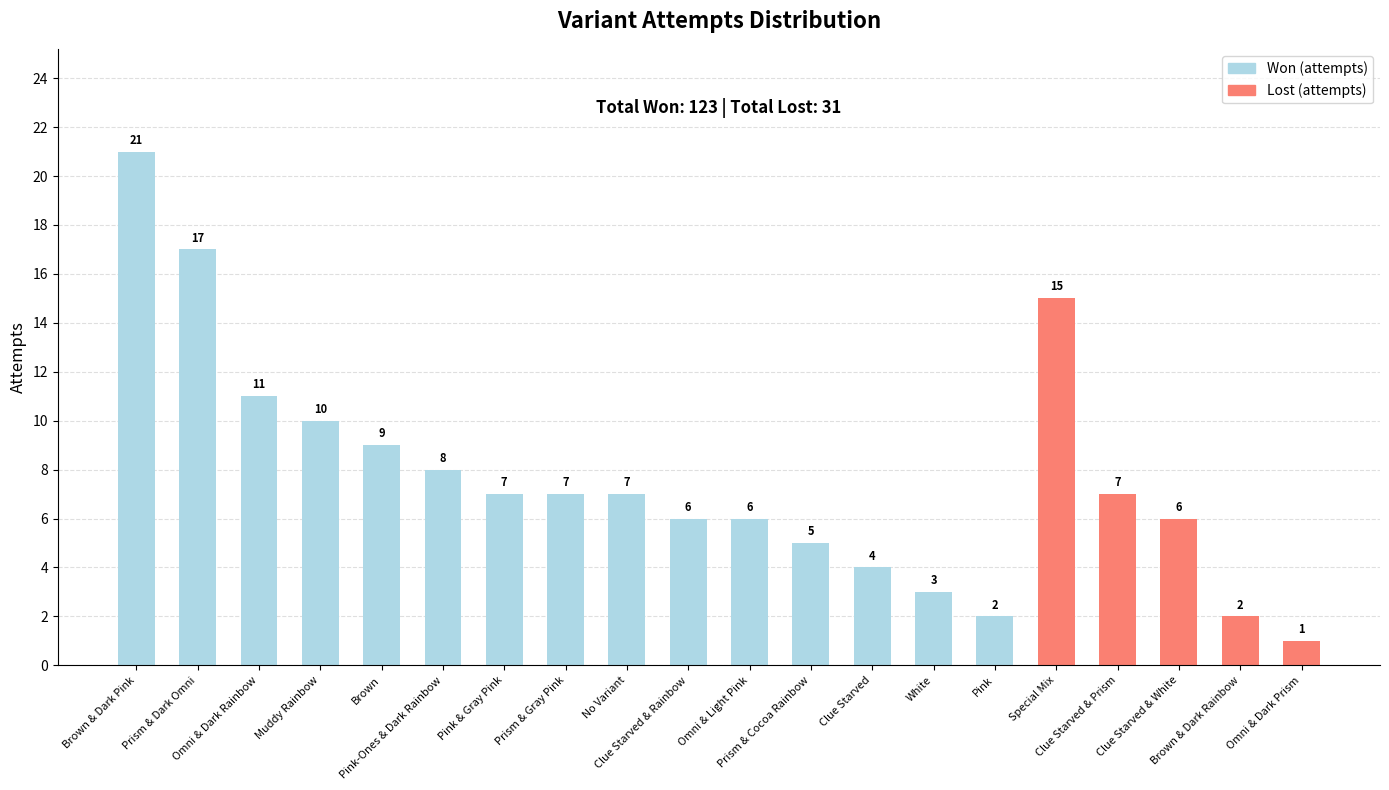

What are all the series names shown in the legend?

Won (attempts), Lost (attempts)